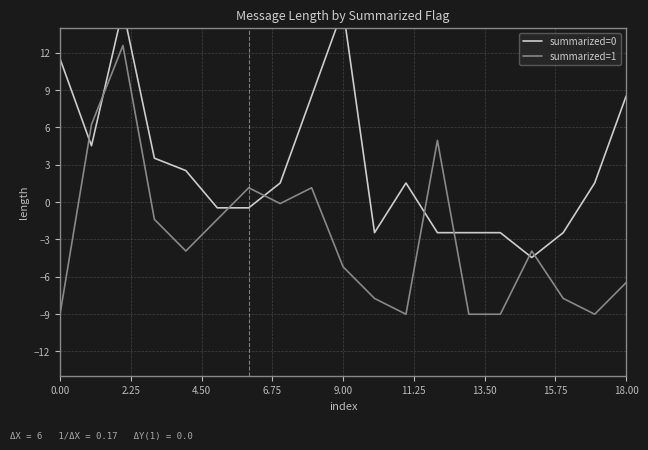

The summarized=0 series shows 1.5 at 11. True or false?

True